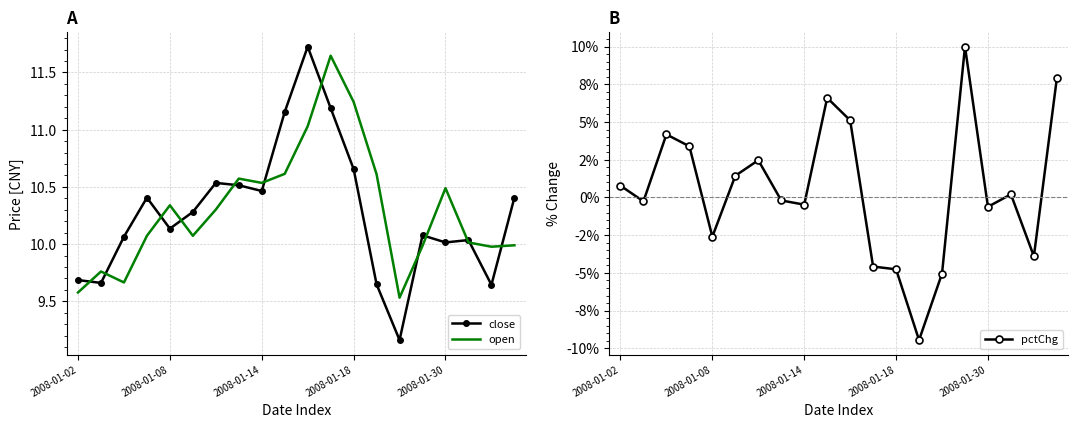

The value of close at 10 is 11.7. True or false?

True